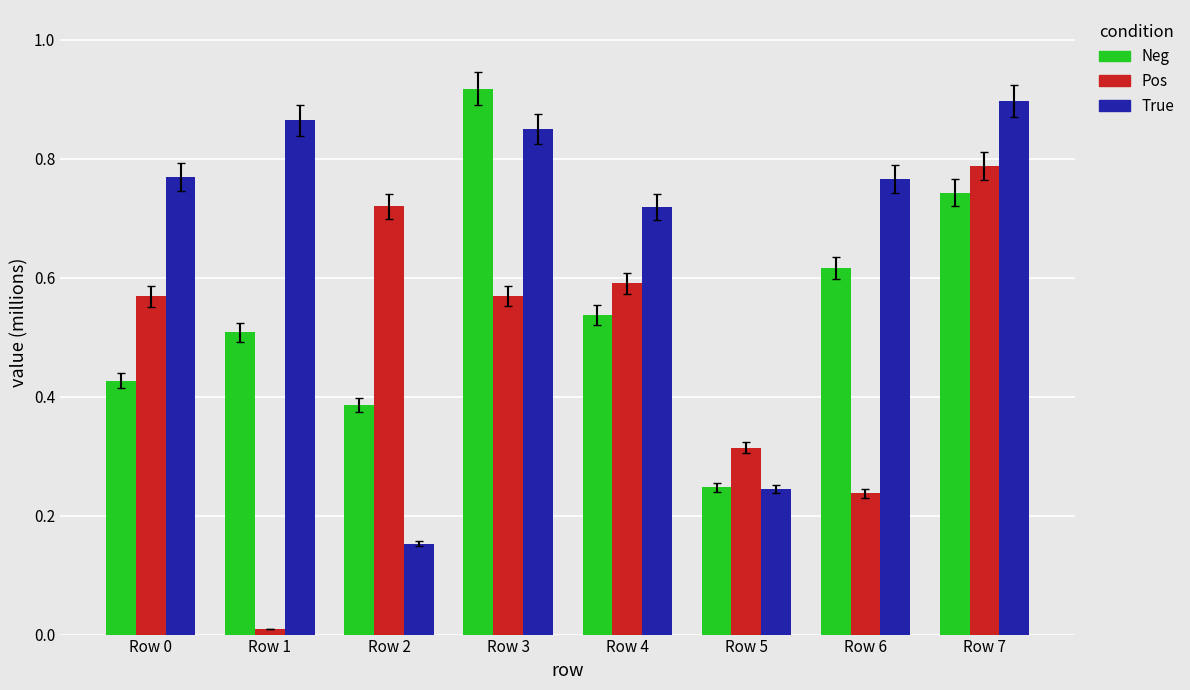

The value of Pos at Row 4 is 0.6. True or false?

True